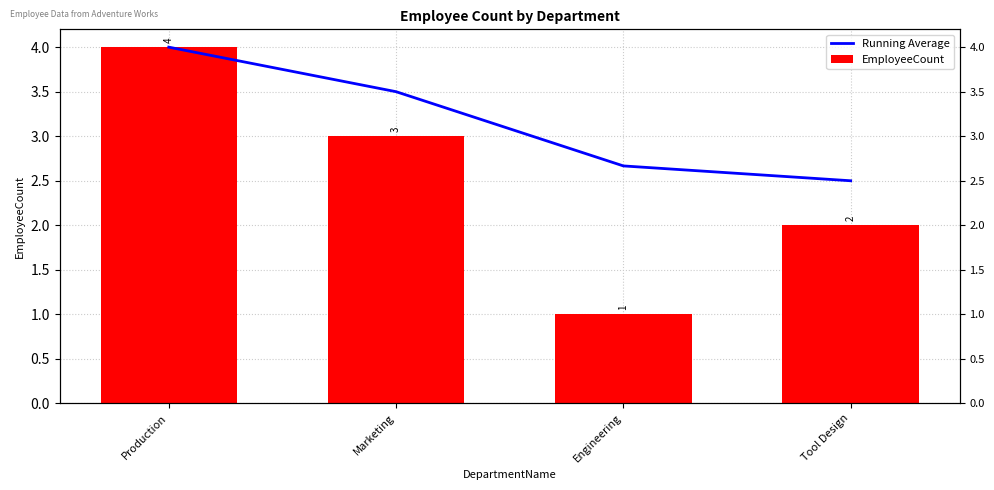

What is the total value across all series at Tool Design?

4.5